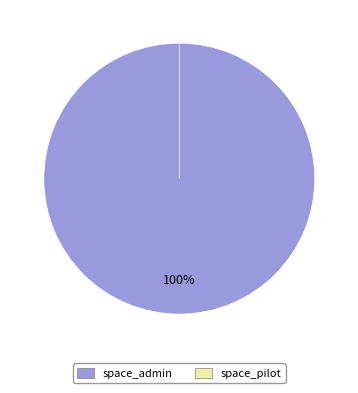

Do space_admin and space_pilot together represent more than half of the pie?

Yes